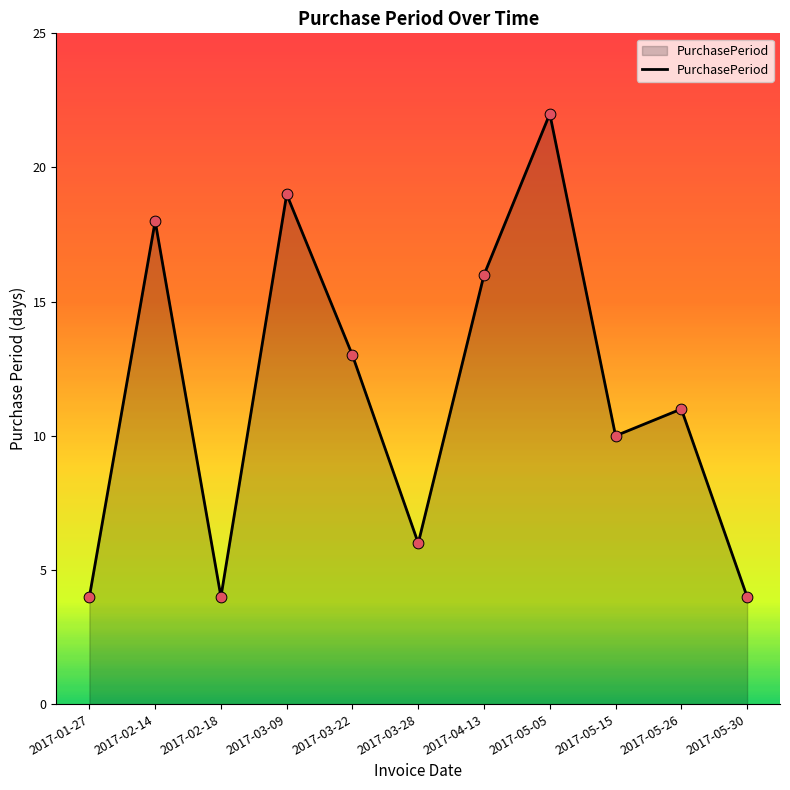

Which has a higher value, 2017-05-26 or 2017-05-05?

2017-05-05